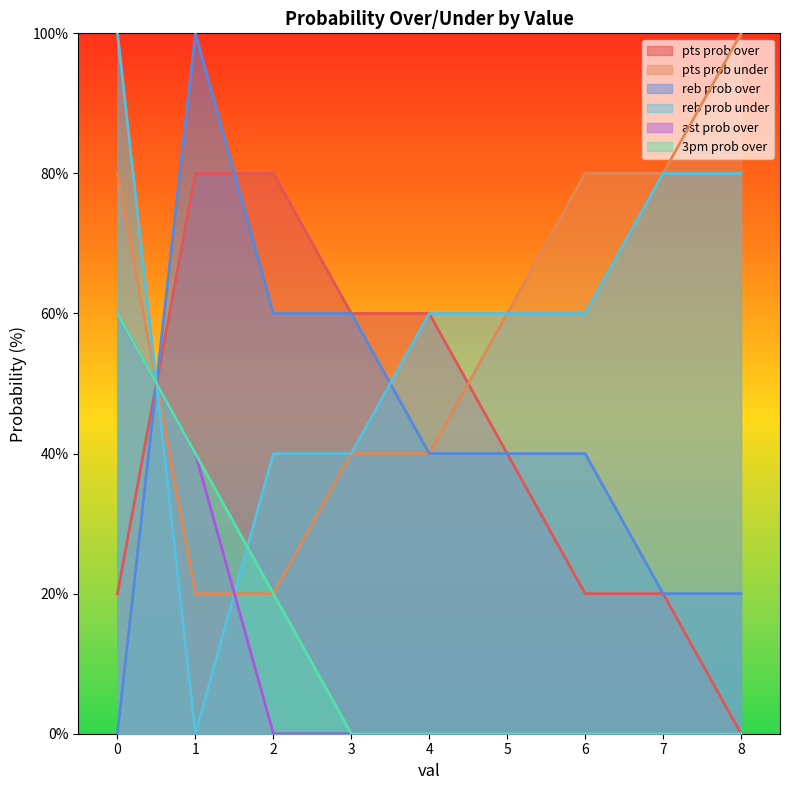

Which series changed the most between 3 and 8?

pts prob over